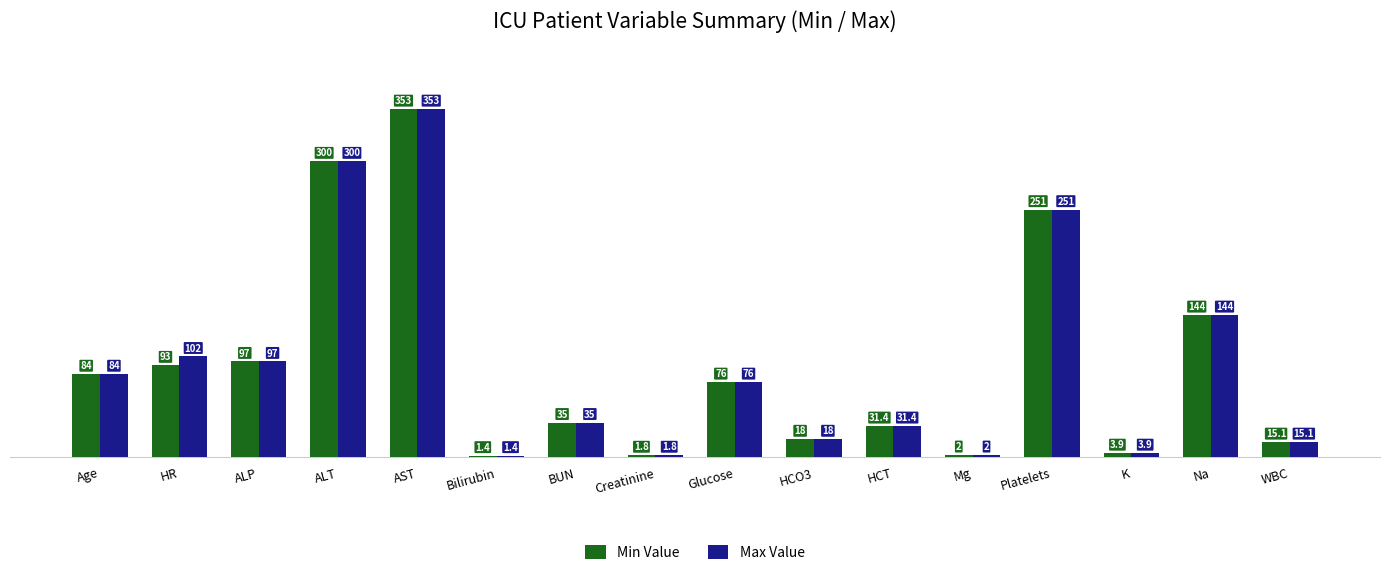

List the series in order of their overall mean, highest first.

Max Value, Min Value